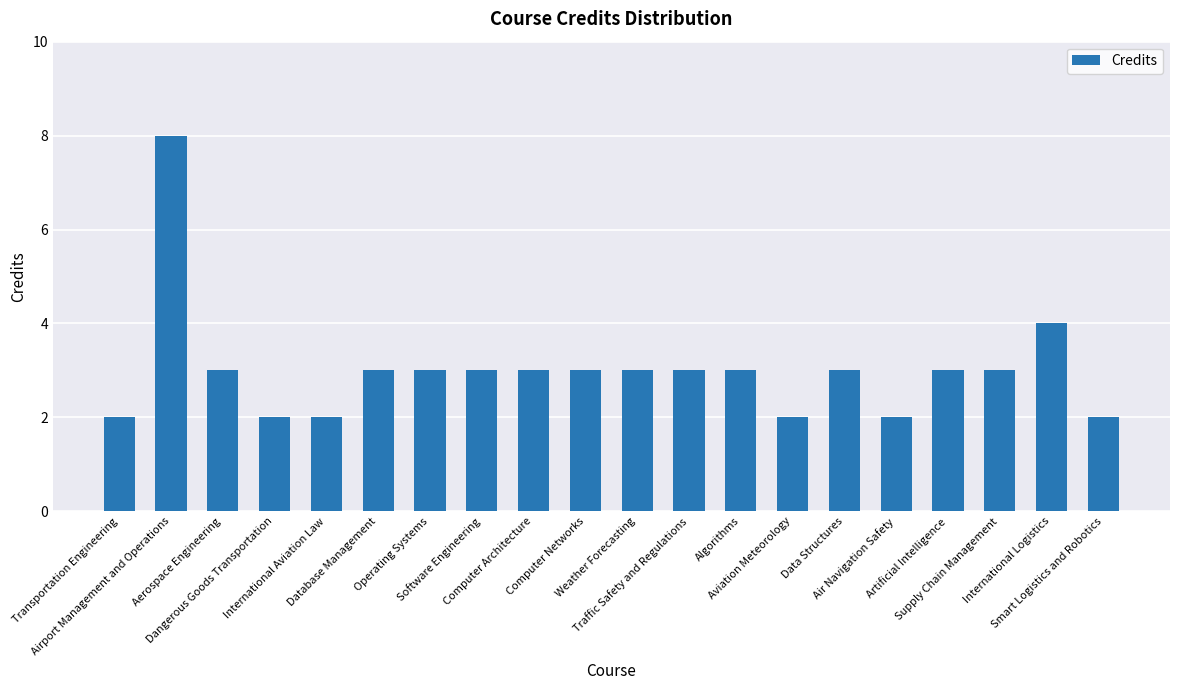

Approximately how many times larger is the value at International Logistics compared to Software Engineering?

1.3